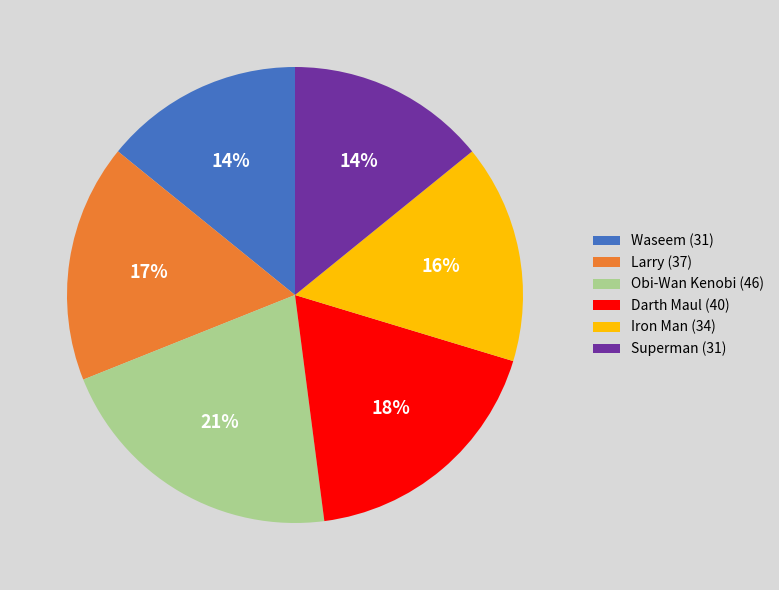

To the nearest percent, what is the combined percentage of Superman and Obi-Wan Kenobi?

35%